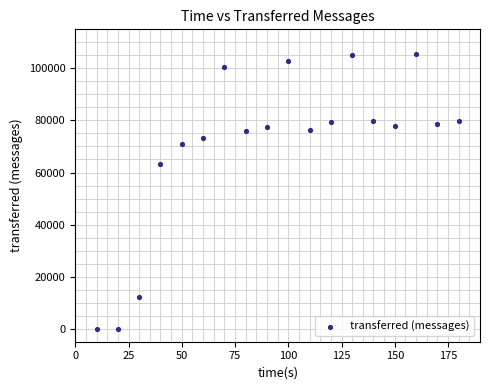

What is the range of X values (max minus min)?

170